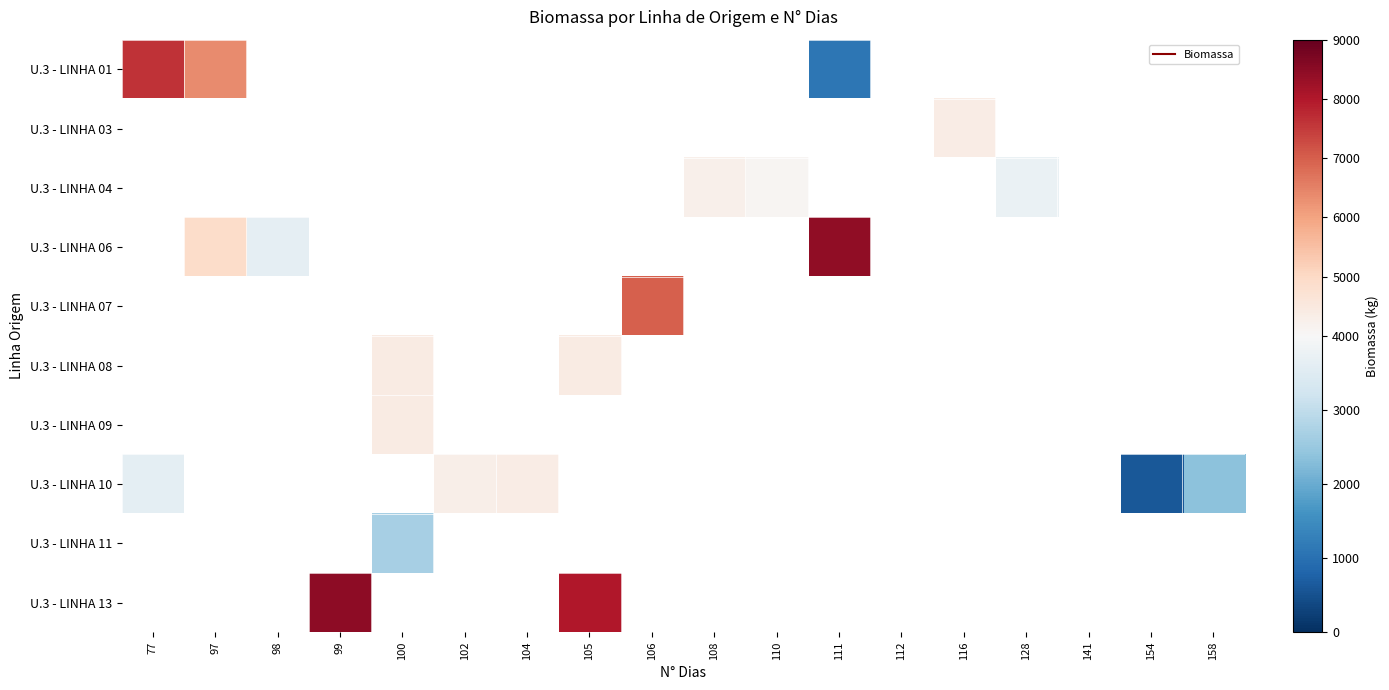

Between 102 and 106, which series saw the biggest shift?

U.3 - LINHA 07